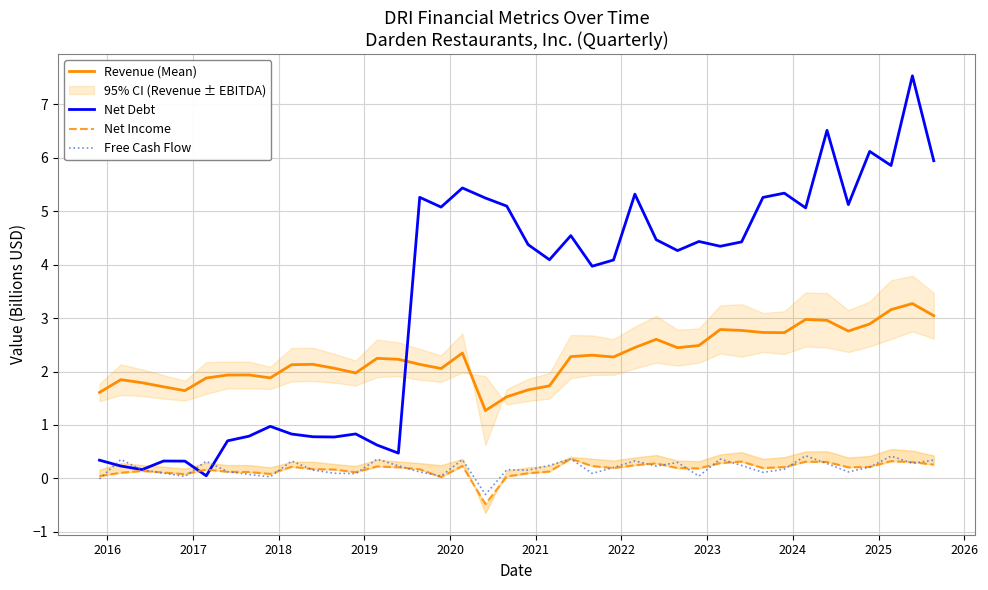

Which series has the largest total across all categories?

Net Debt